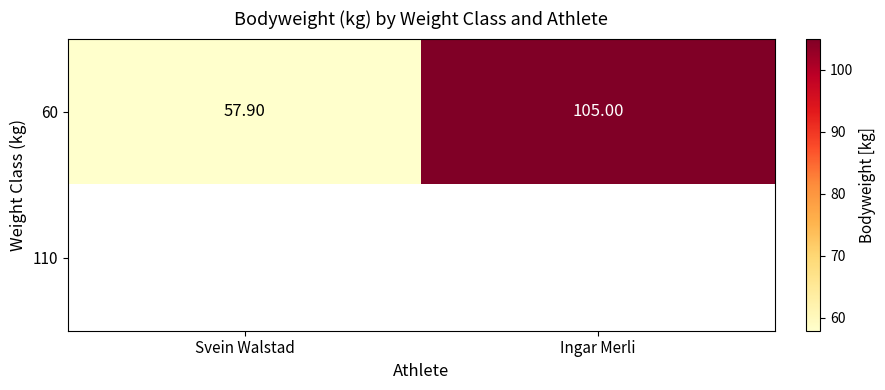

At how many categories does at least one series exceed 95?

1